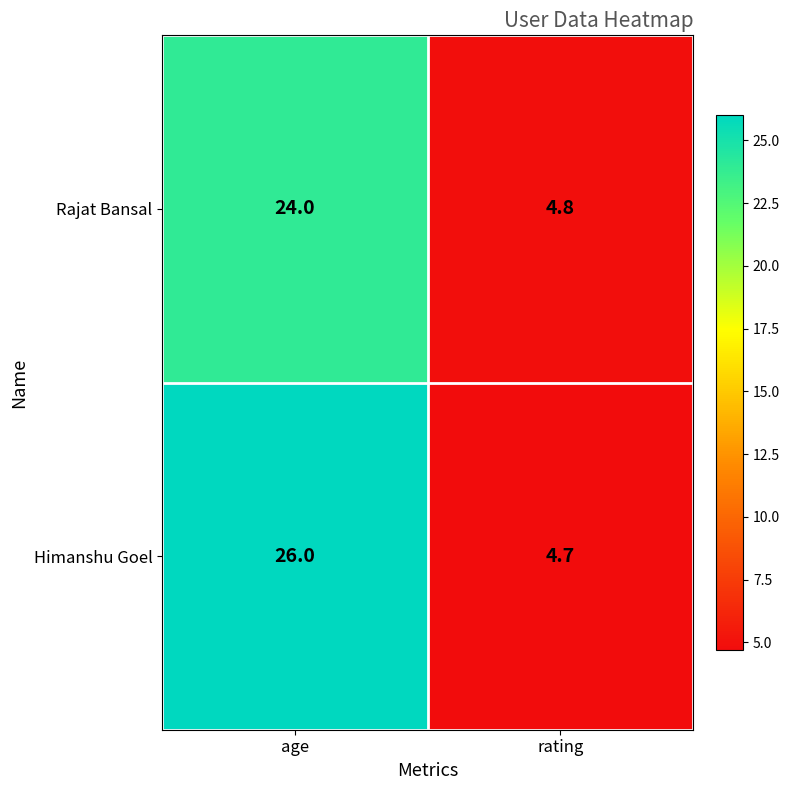

Which category has the lowest value across all series?

rating